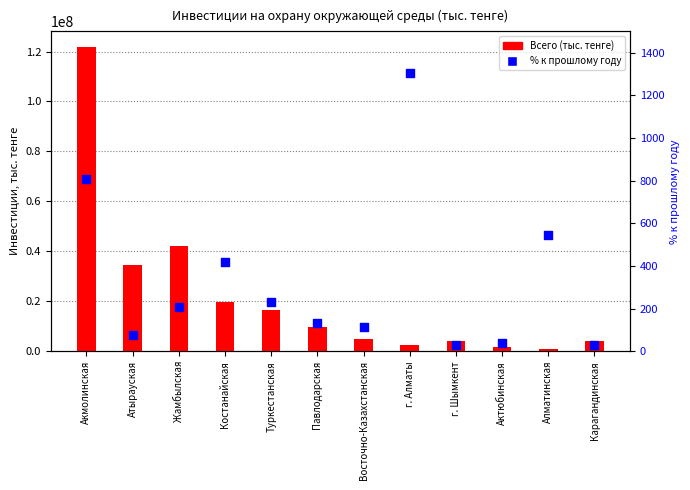

Is the value of Всего (тыс. тенге) at Костанайская greater than the value of % к прошлому году at г. Алматы?

Yes